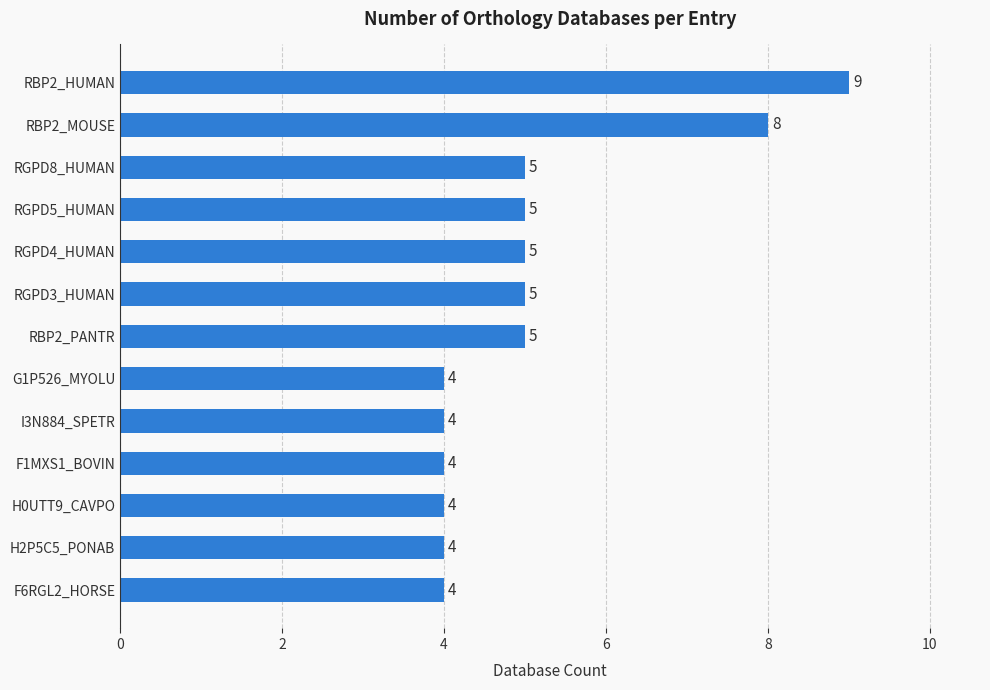

The chart shows a value of 2 at RGPD8_HUMAN. True or false?

False